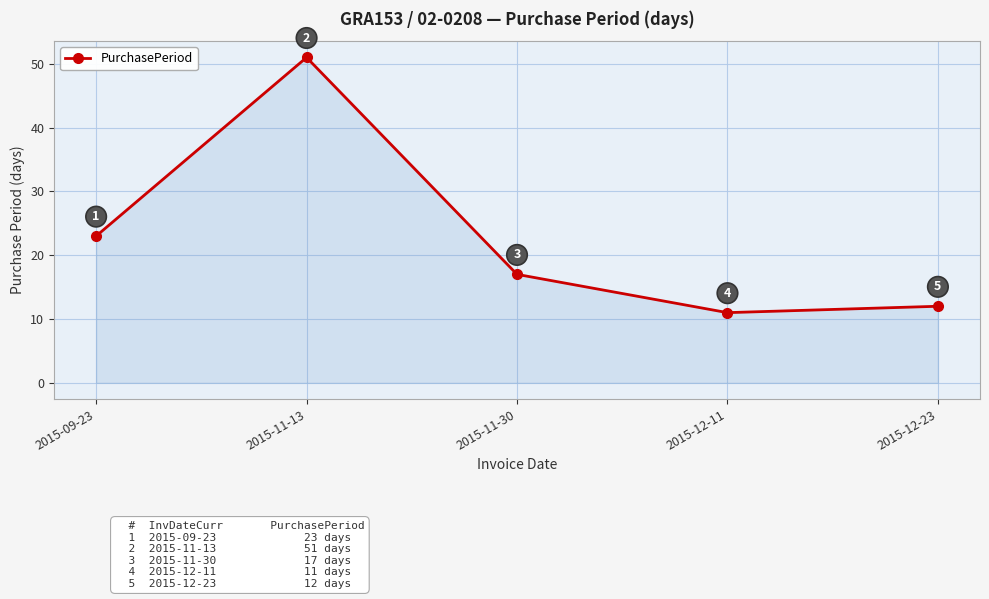

How many lines are shown in the chart?

1